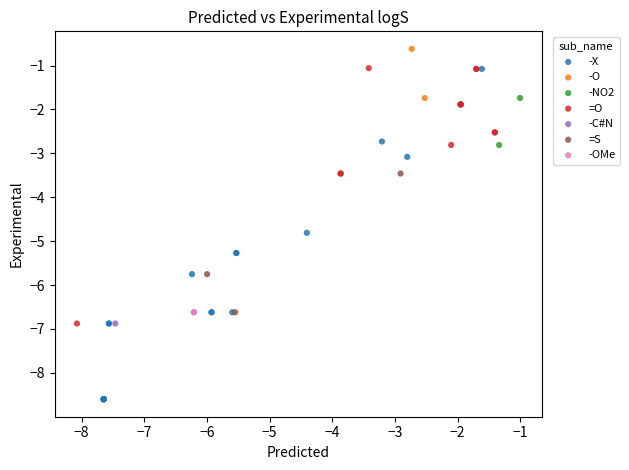

Which series contains the lowest Y value?

-X